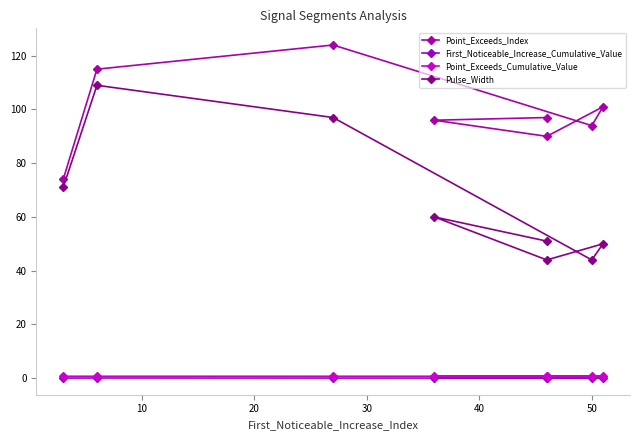

What are all the series names shown in the legend?

Point_Exceeds_Index, First_Noticeable_Increase_Cumulative_Value, Point_Exceeds_Cumulative_Value, Pulse_Width